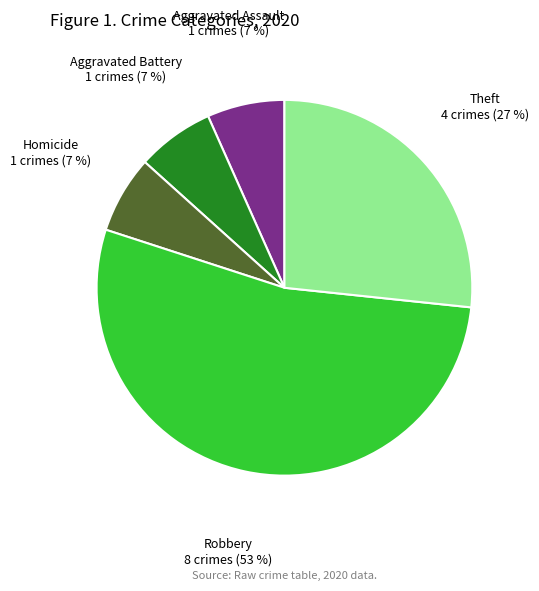

To the nearest percent, what is the average slice percentage?

20%